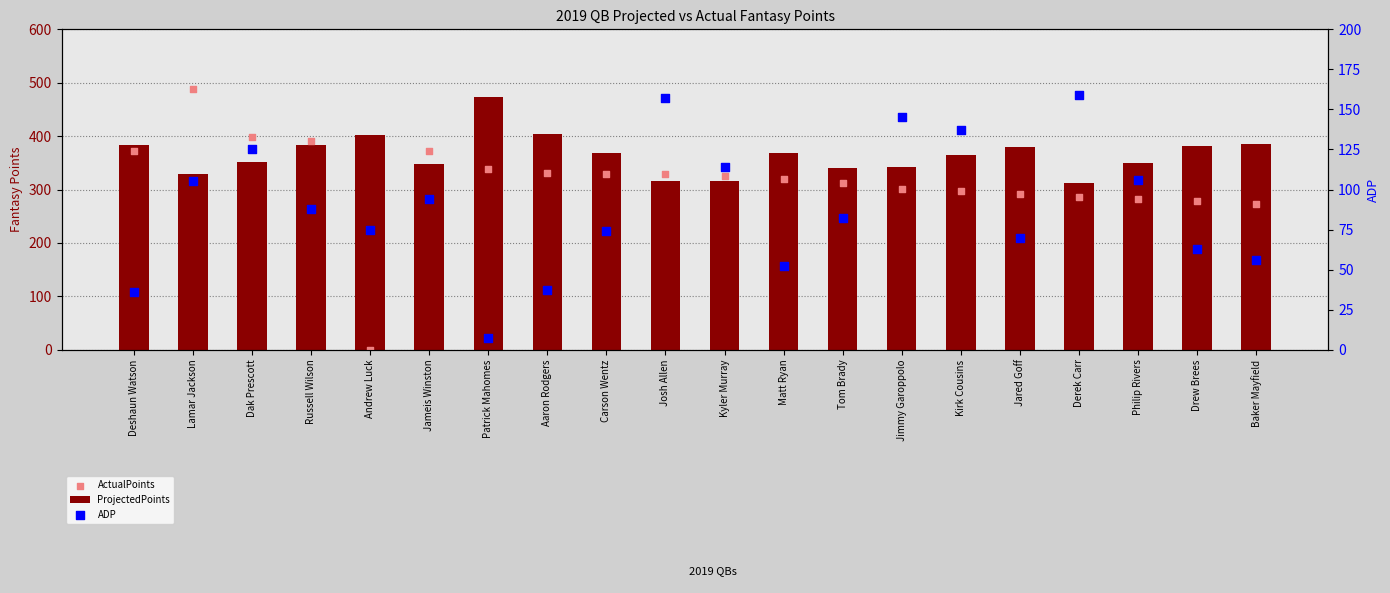

Which series has the largest total across all categories?

ProjectedPoints